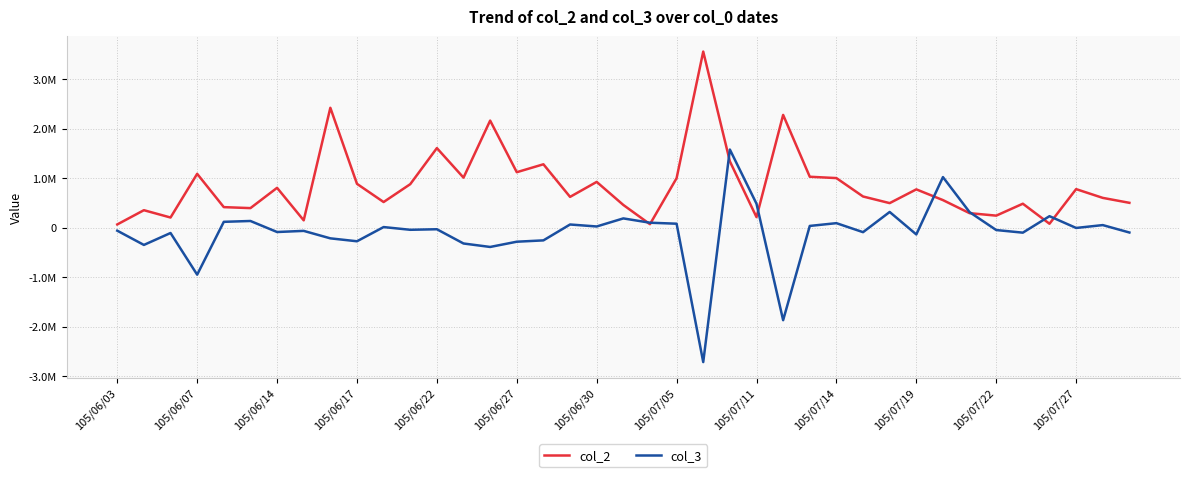

Does the chart have visible grid lines?

Yes